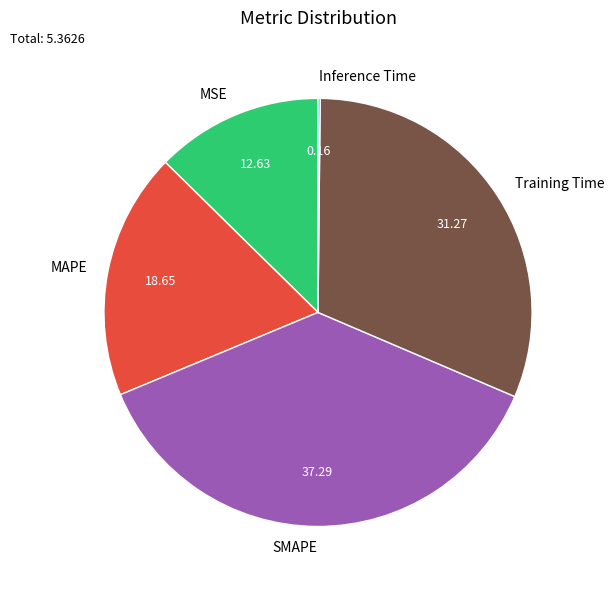

Which slice is the largest?

SMAPE